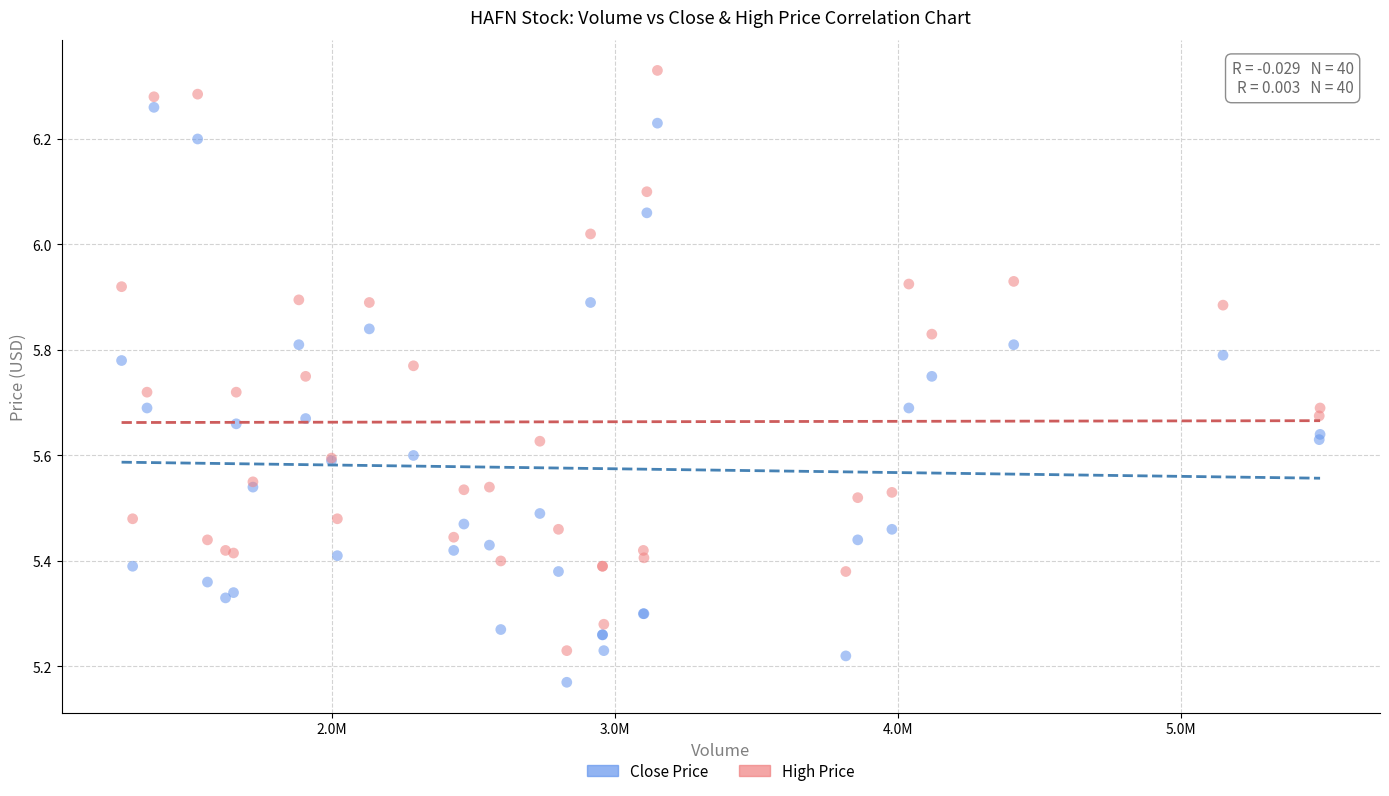

Which series reaches the minimum Y coordinate?

Close Price